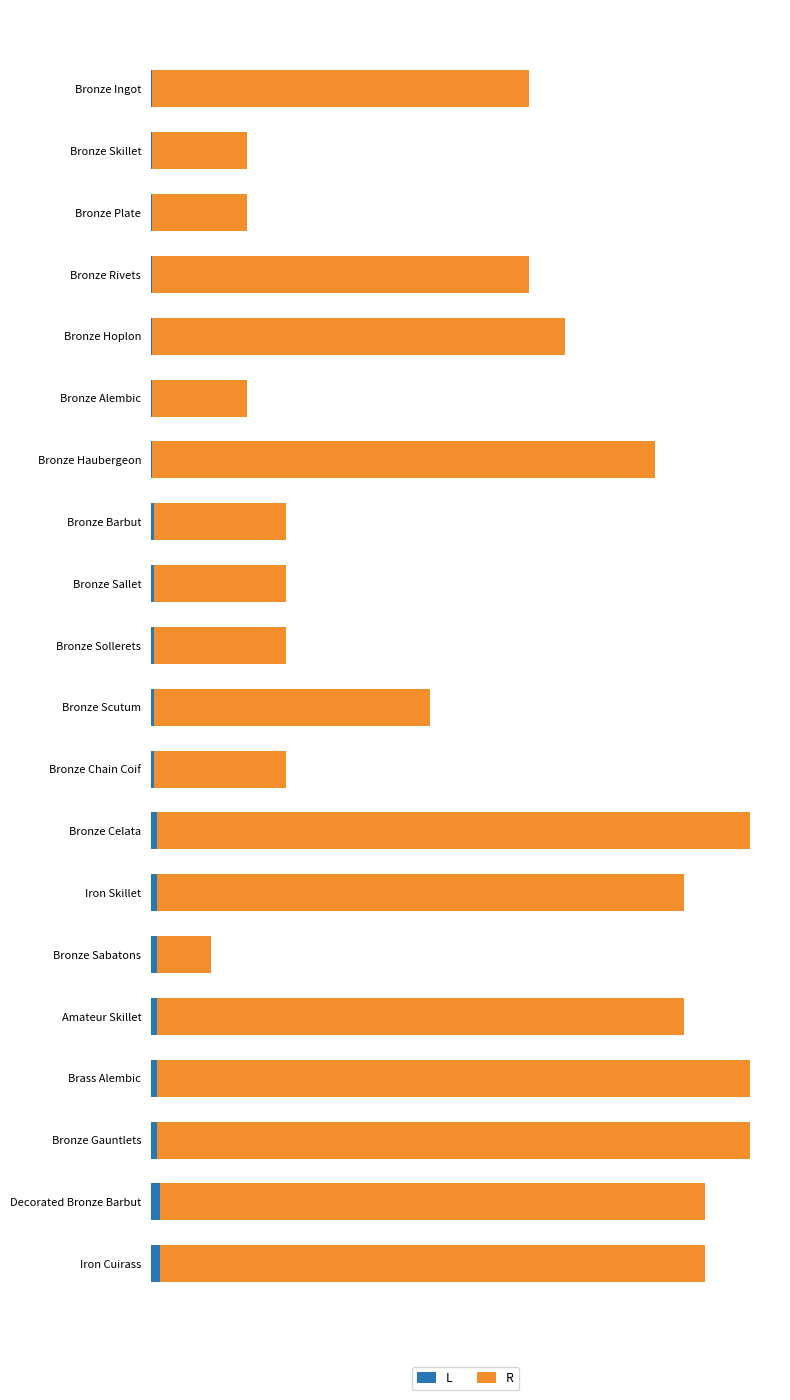

What are all the series names shown in the legend?

L, R